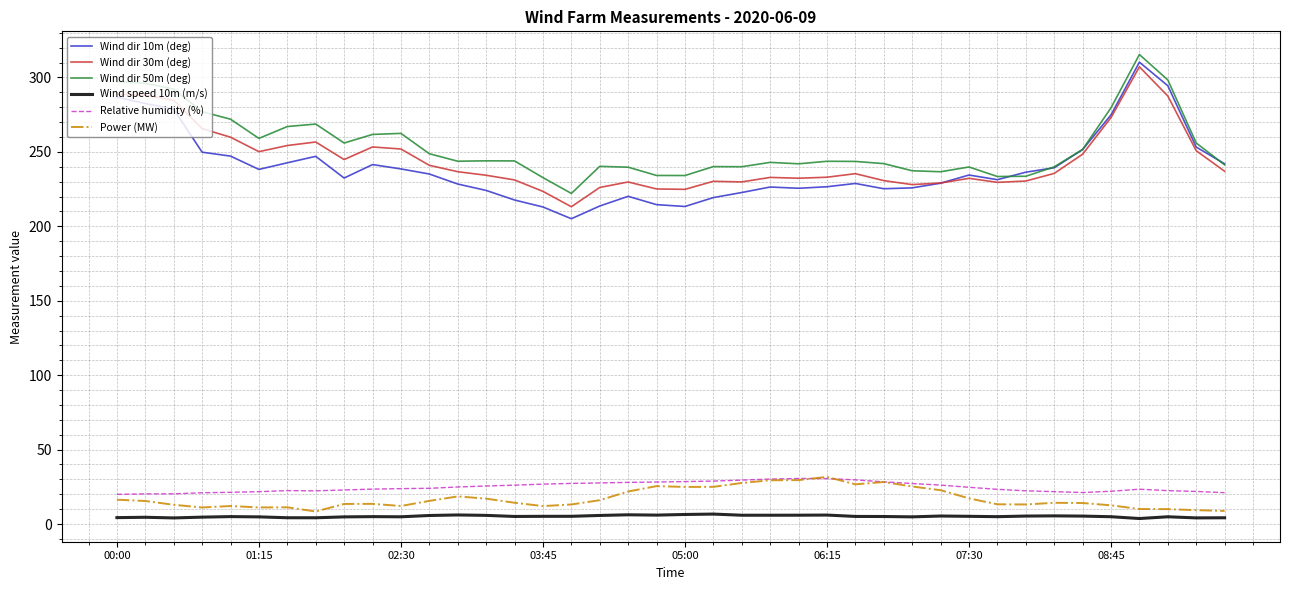

Which series has the largest total across all categories?

Wind dir 50m (deg)